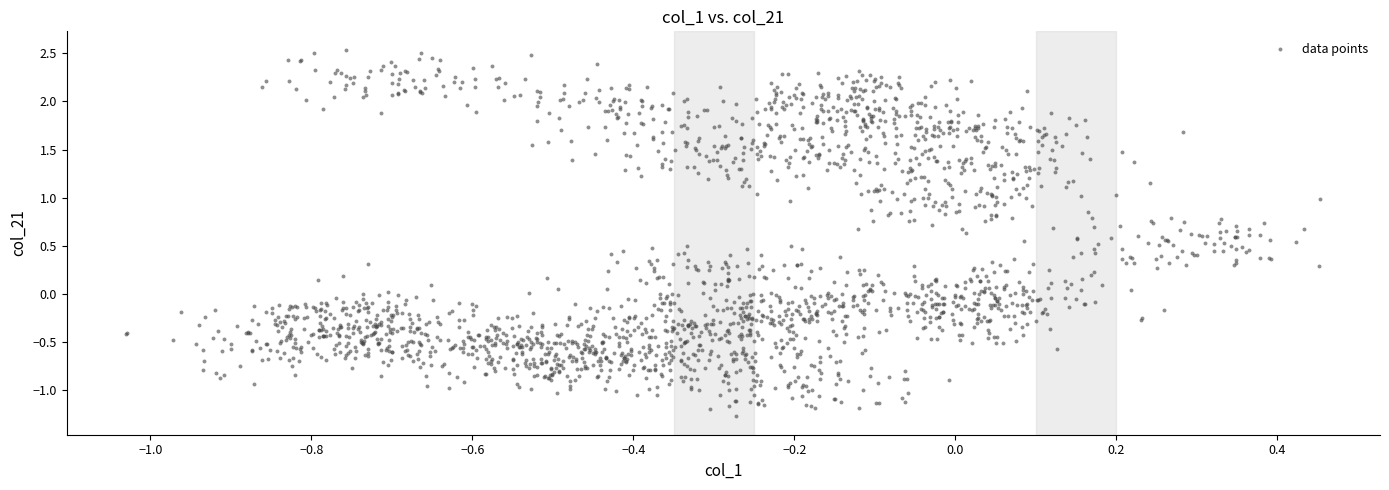

What is the range of Y values (max minus min)?

3.8